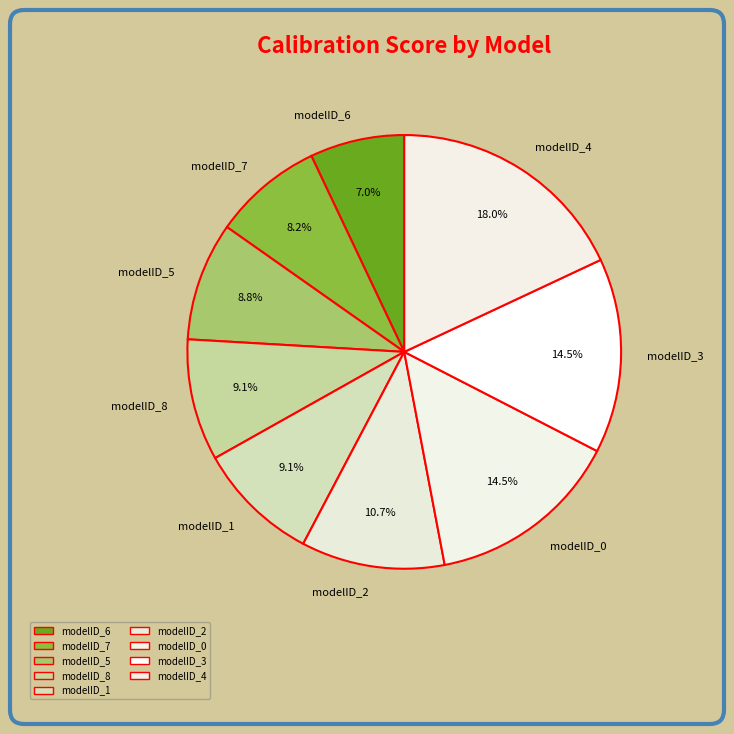

Which category has the biggest portion of the pie?

modelID_4